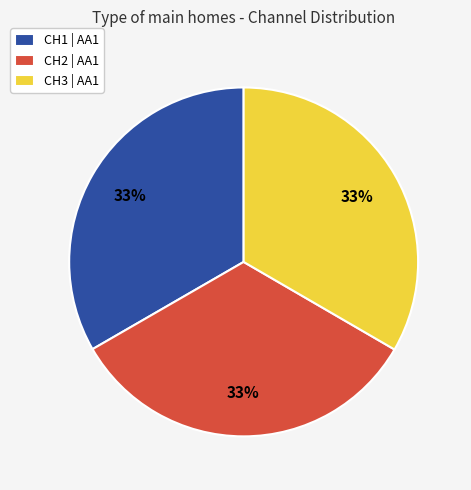

Does any single category account for the majority?

No